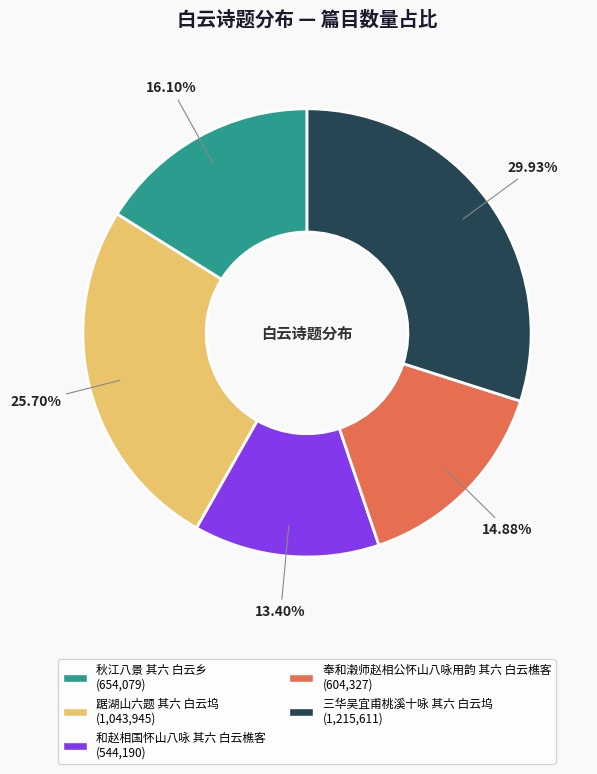

To the nearest percent, what is the average slice percentage?

20%